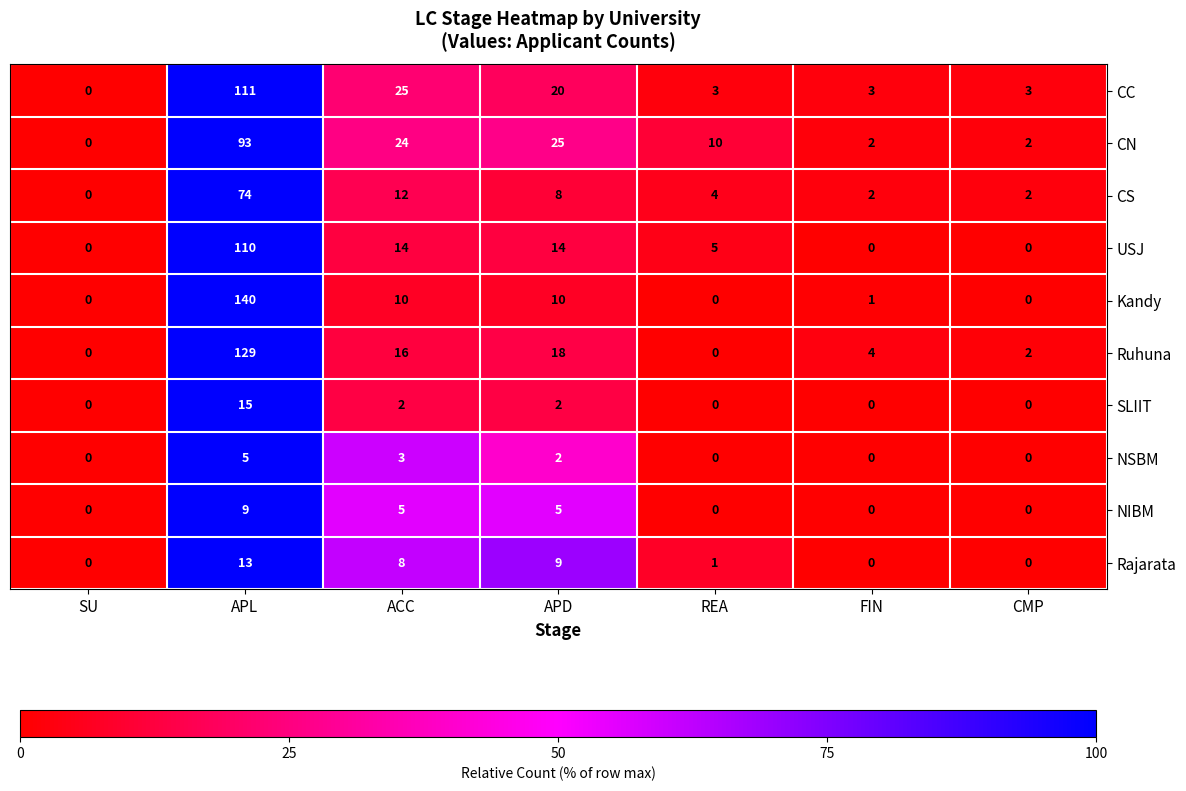

What is the difference between the second highest and minimum values in the Rajarata series?

9